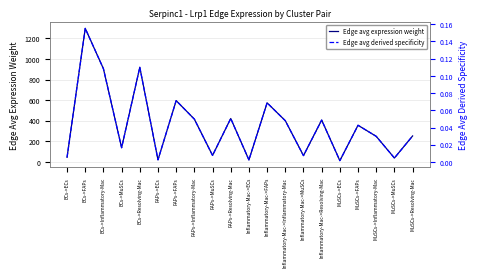

At which category does Edge avg expression weight reach its first local valley?

ECs->MuSCs